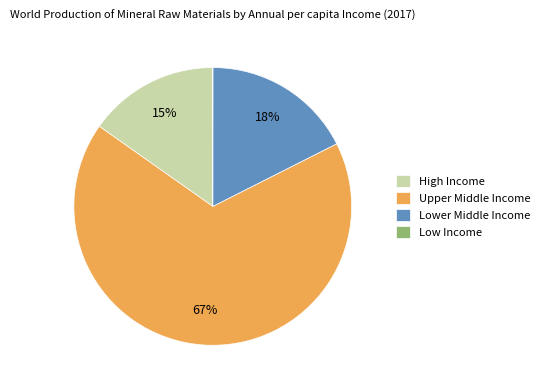

To the nearest percent, what percentage of the pie is Upper Middle Income?

67%